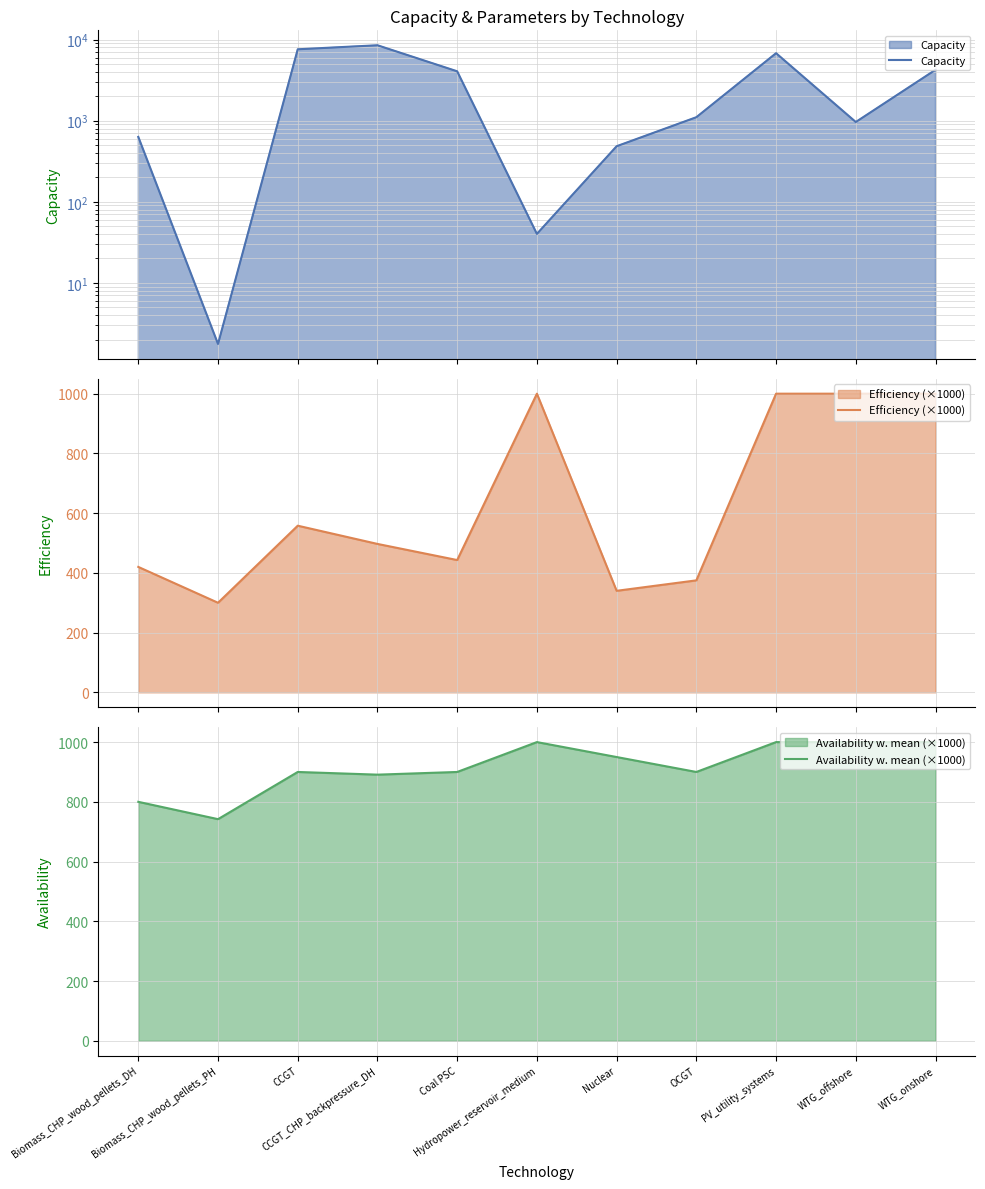

How many distinct data groups are displayed?

3